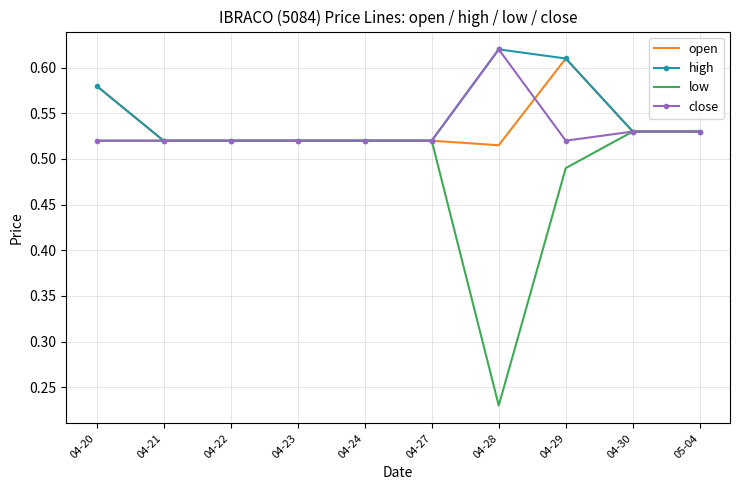

The open series shows 0.9 at 04-29. True or false?

False